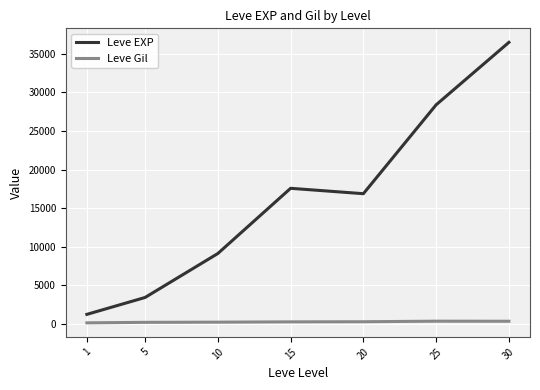

How many lines are shown in the chart?

2